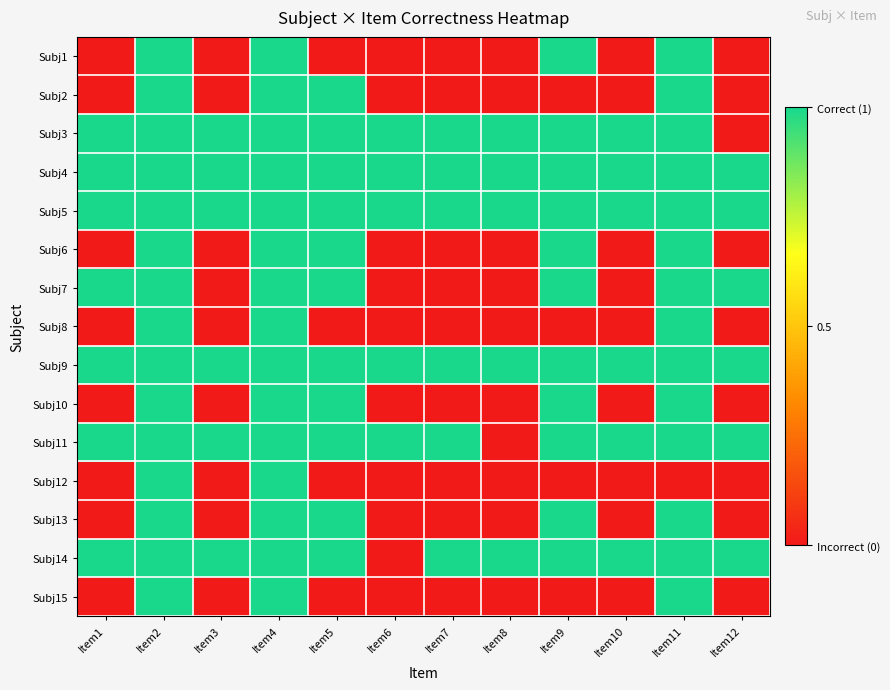

Reading left to right, list all the values displayed in this chart.

Subj1: Item1=0	Item2=1	Item3=0	Item4=1	Item5=0	Item6=0	Item7=0	Item8=0	Item9=1	Item10=0	Item11=1	Item12=0
Subj2: Item1=0	Item2=1	Item3=0	Item4=1	Item5=1	Item6=0	Item7=0	Item8=0	Item9=0	Item10=0	Item11=1	Item12=0
Subj3: Item1=1	Item2=1	Item3=1	Item4=1	Item5=1	Item6=1	Item7=1	Item8=1	Item9=1	Item10=1	Item11=1	Item12=0
Subj4: Item1=1	Item2=1	Item3=1	Item4=1	Item5=1	Item6=1	Item7=1	Item8=1	Item9=1	Item10=1	Item11=1	Item12=1
Subj5: Item1=1	Item2=1	Item3=1	Item4=1	Item5=1	Item6=1	Item7=1	Item8=1	Item9=1	Item10=1	Item11=1	Item12=1
Subj6: Item1=0	Item2=1	Item3=0	Item4=1	Item5=1	Item6=0	Item7=0	Item8=0	Item9=1	Item10=0	Item11=1	Item12=0
Subj7: Item1=1	Item2=1	Item3=0	Item4=1	Item5=1	Item6=0	Item7=0	Item8=0	Item9=1	Item10=0	Item11=1	Item12=1
Subj8: Item1=0	Item2=1	Item3=0	Item4=1	Item5=0	Item6=0	Item7=0	Item8=0	Item9=0	Item10=0	Item11=1	Item12=0
Subj9: Item1=1	Item2=1	Item3=1	Item4=1	Item5=1	Item6=1	Item7=1	Item8=1	Item9=1	Item10=1	Item11=1	Item12=1
Subj10: Item1=0	Item2=1	Item3=0	Item4=1	Item5=1	Item6=0	Item7=0	Item8=0	Item9=1	Item10=0	Item11=1	Item12=0
Subj11: Item1=1	Item2=1	Item3=1	Item4=1	Item5=1	Item6=1	Item7=1	Item8=0	Item9=1	Item10=1	Item11=1	Item12=1
Subj12: Item1=0	Item2=1	Item3=0	Item4=1	Item5=0	Item6=0	Item7=0	Item8=0	Item9=0	Item10=0	Item11=0	Item12=0
Subj13: Item1=0	Item2=1	Item3=0	Item4=1	Item5=1	Item6=0	Item7=0	Item8=0	Item9=1	Item10=0	Item11=1	Item12=0
Subj14: Item1=1	Item2=1	Item3=1	Item4=1	Item5=1	Item6=0	Item7=1	Item8=1	Item9=1	Item10=1	Item11=1	Item12=1
Subj15: Item1=0	Item2=1	Item3=0	Item4=1	Item5=0	Item6=0	Item7=0	Item8=0	Item9=0	Item10=0	Item11=1	Item12=0